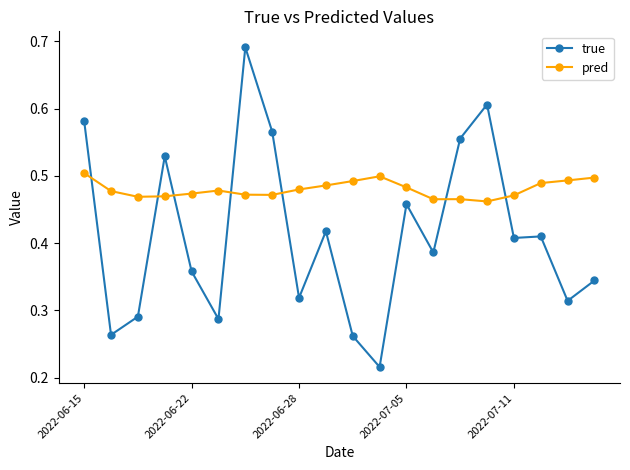

What is the sum of all true values?

8.3